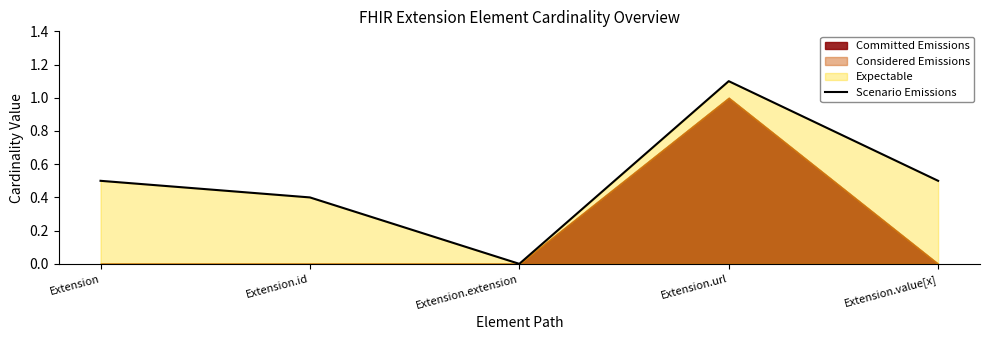

Reading left to right, transcribe all the data shown in this chart.

Extension=0.5	Extension.id=0.4	Extension.extension=0.0	Extension.url=1.1	Extension.value[x]=0.5